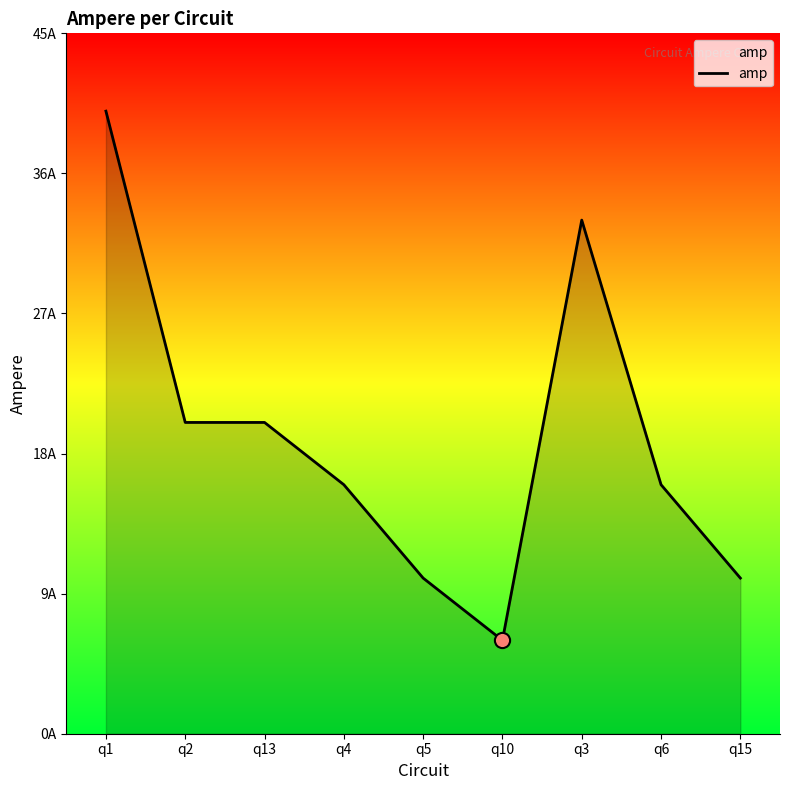

What is the change in value from q1 to q3?

-7